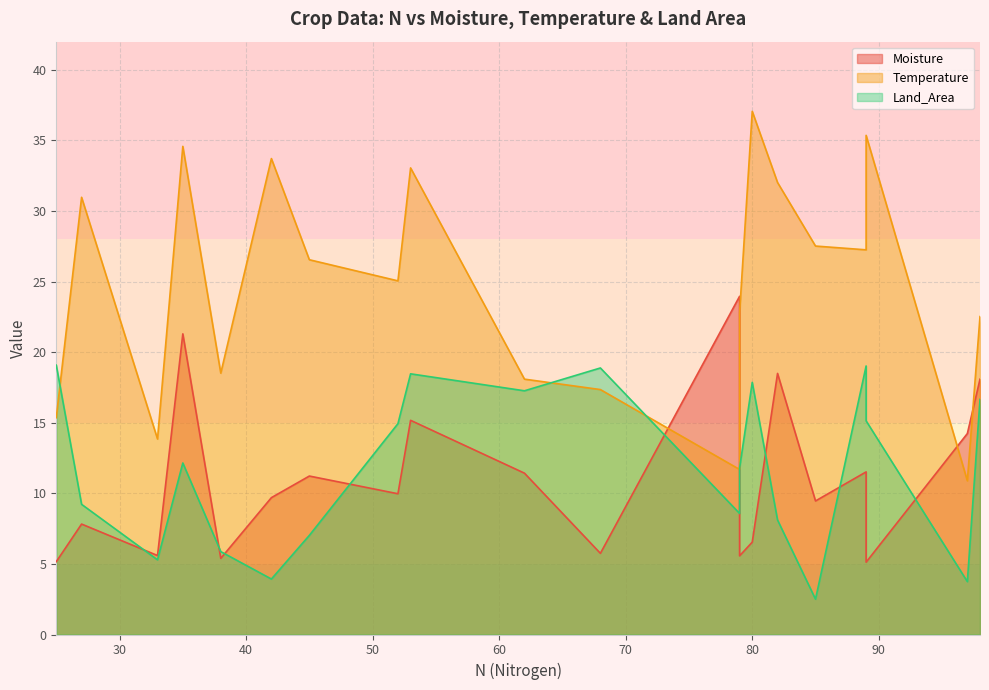

What is the difference between the second highest and second lowest values in the Moisture series?

16.1